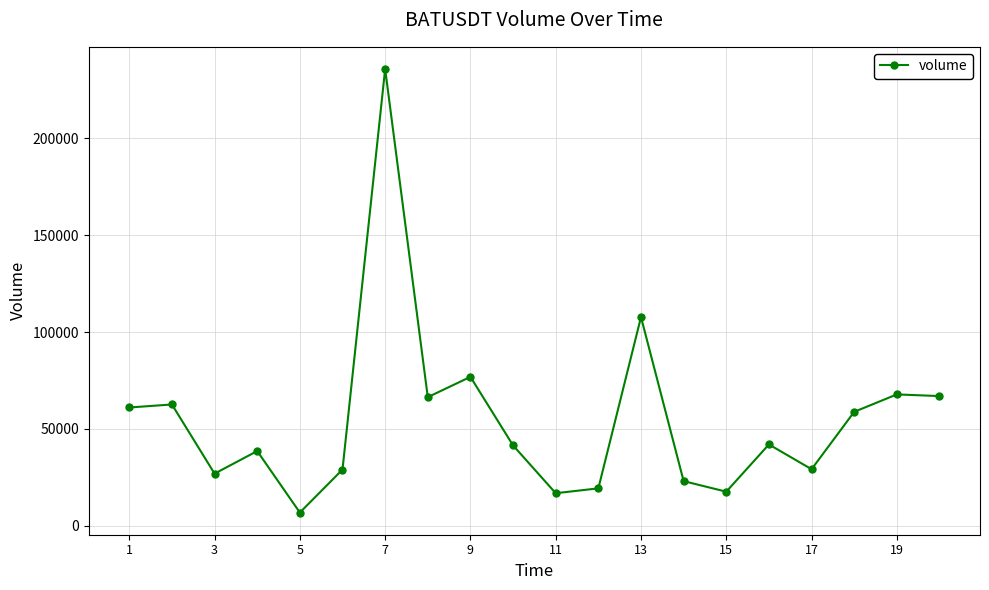

What is the value of the 8th point from the left?

66413.9